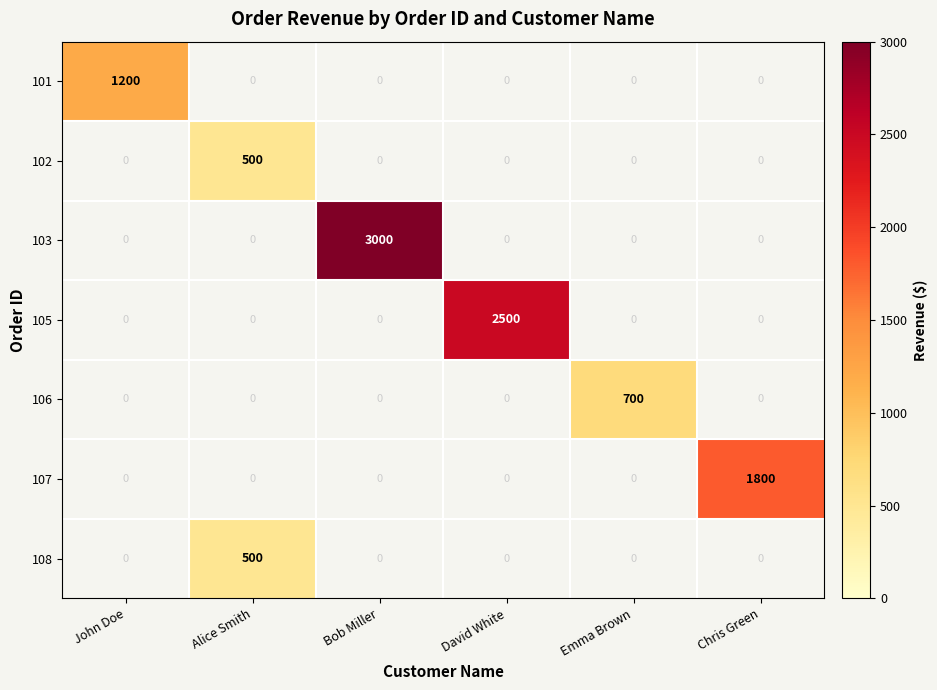

Which label corresponds to the largest value in the chart?

Bob Miller